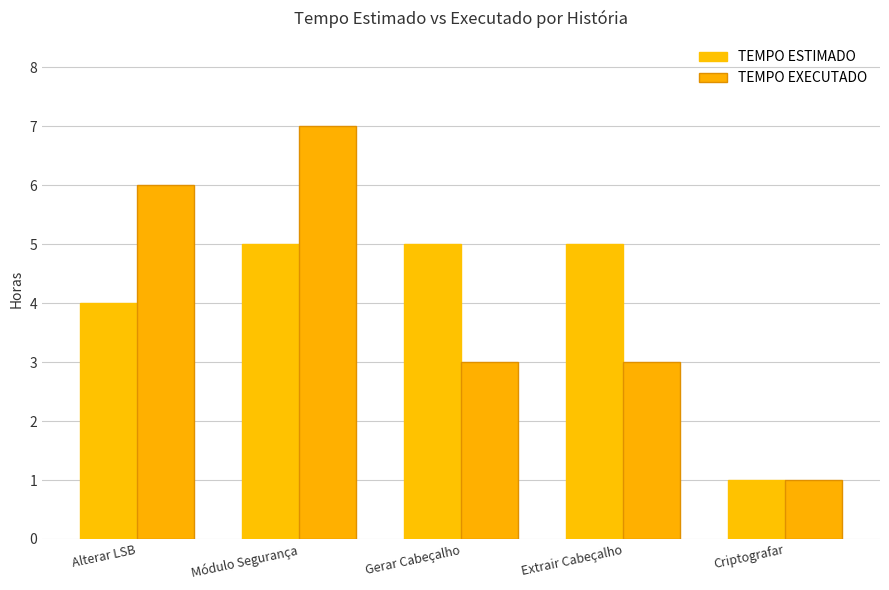

What is the difference between the second highest and minimum values in the TEMPO EXECUTADO series?

5